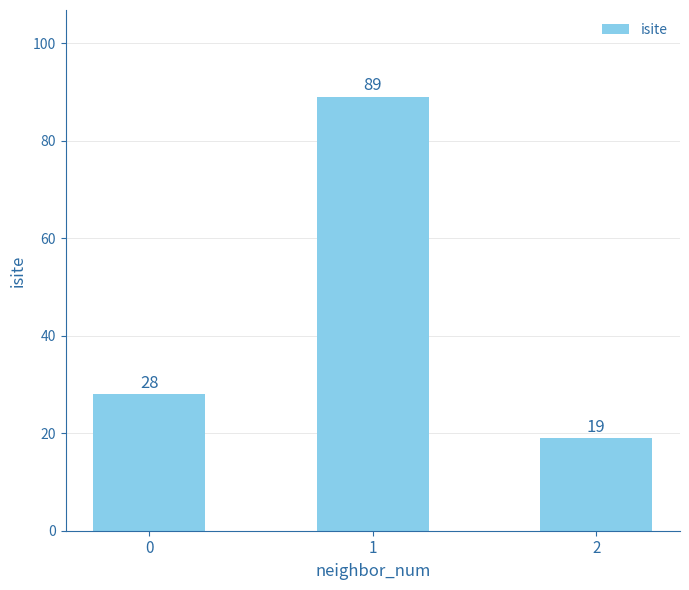

Which category has the lowest value across all series?

2